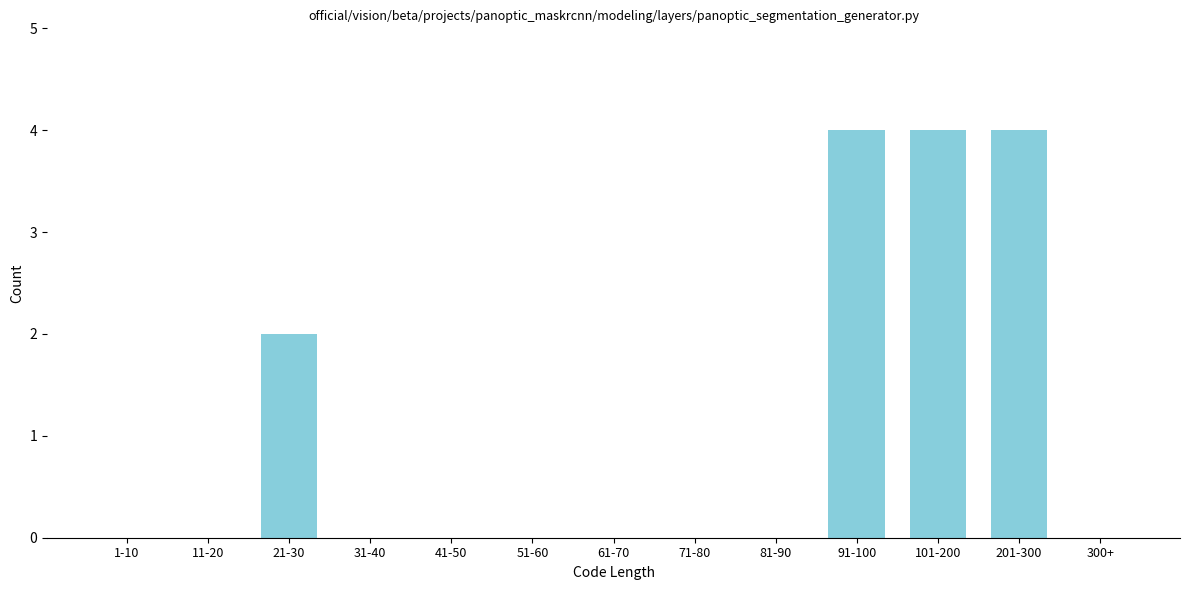

Reading right to left, extract all data points from this chart.

300+=0	201-300=4	101-200=4	91-100=4	81-90=0	71-80=0	61-70=0	51-60=0	41-50=0	31-40=0	21-30=2	11-20=0	1-10=0